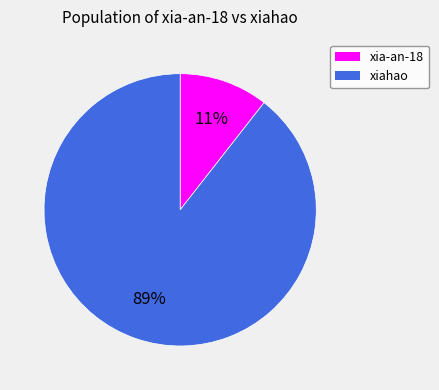

What percentage is the xiahao slice, to the nearest percent?

89%